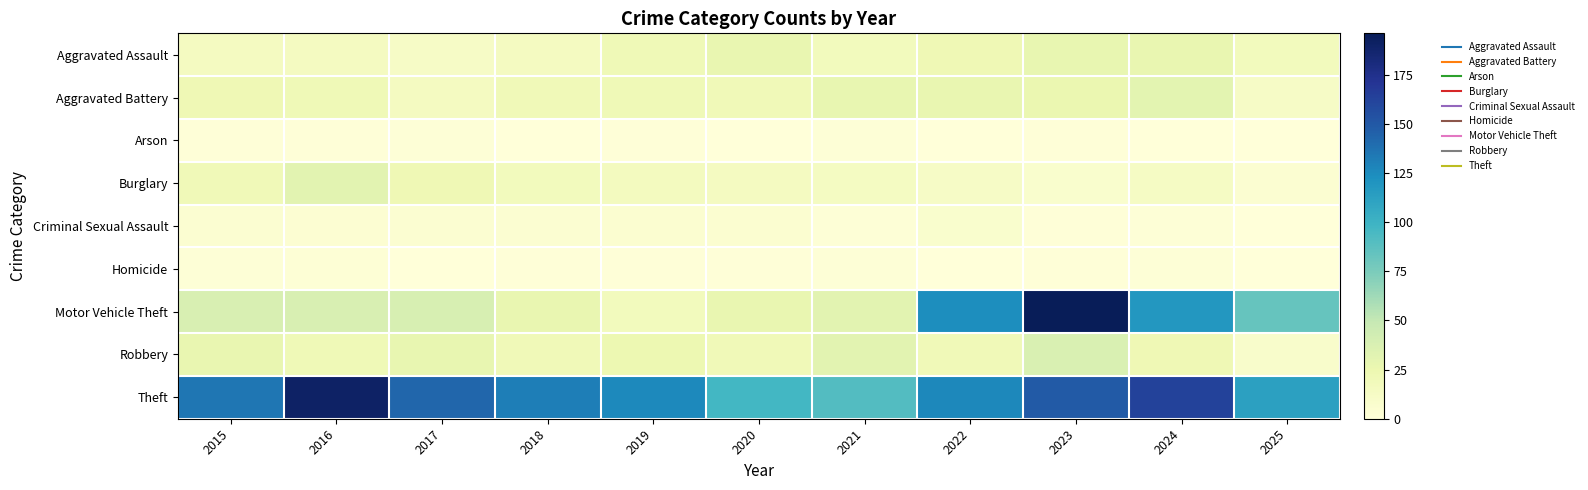

Which series has the largest total across all categories?

Theft